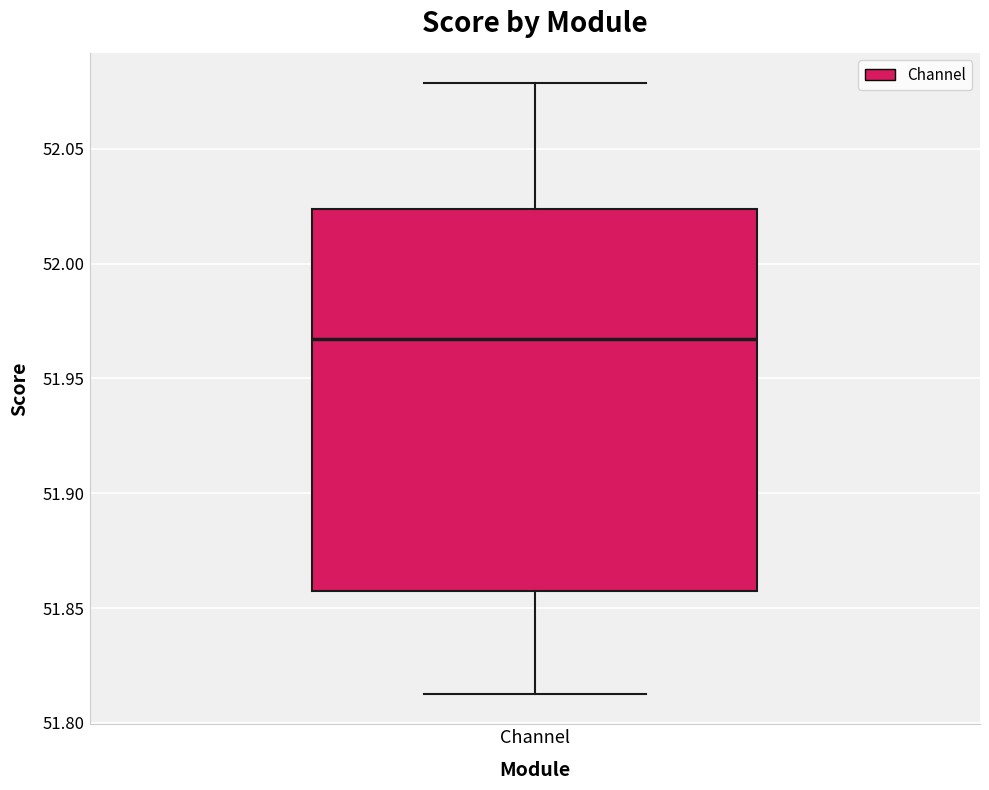

Transcribe this box plot: give where the median line is, the range the box spans, and where the two whiskers end, as read against the y-axis. The values are not printed on the chart, so give them approximately, as read against the axis.

median 51.965, box 51.855 to 52.025, whiskers 51.815 to 52.080